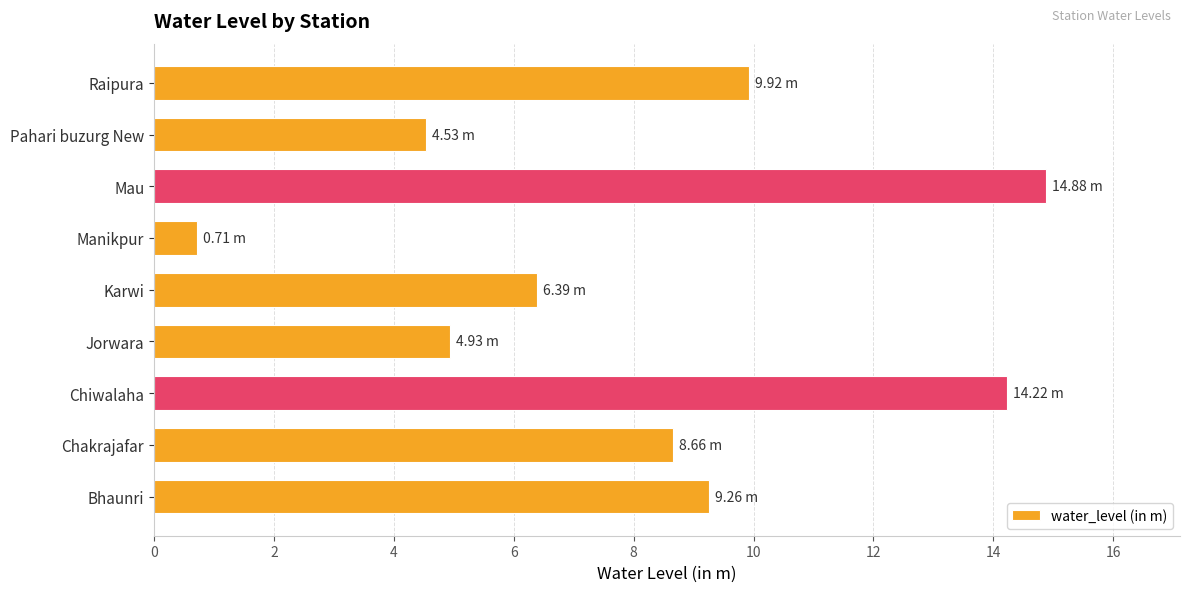

What is the difference between the maximum and minimum values?

14.2